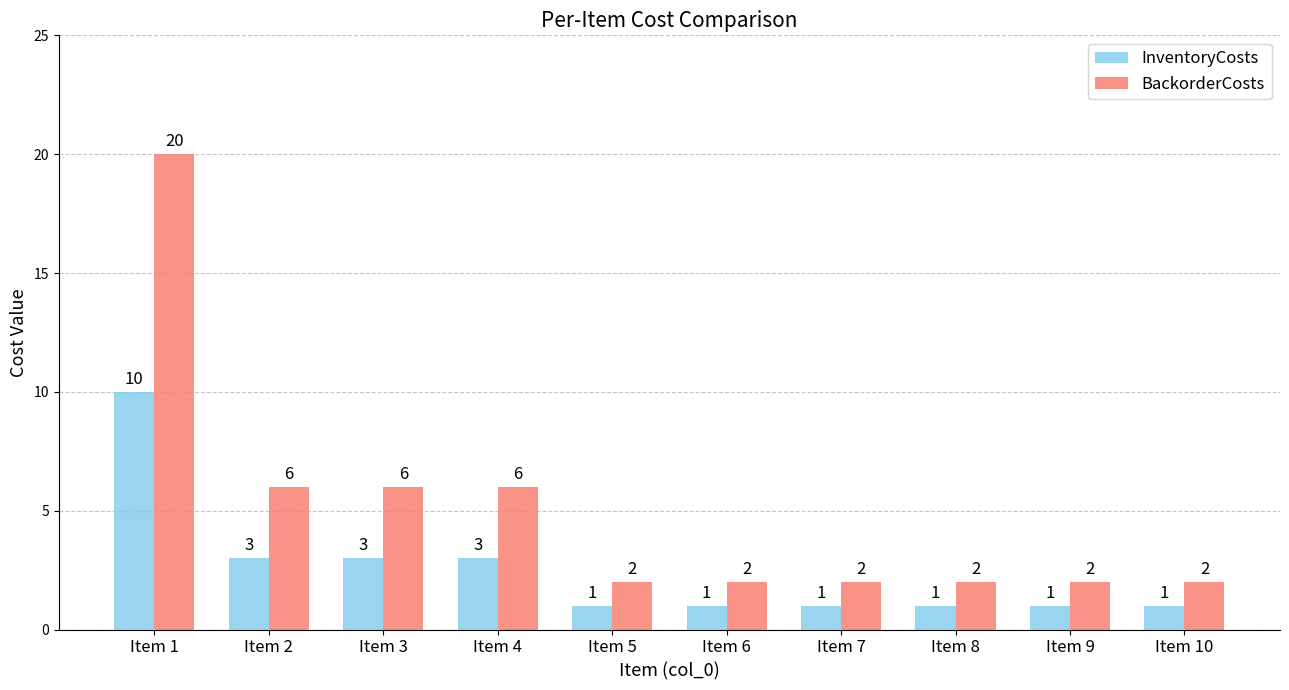

Count the InventoryCosts values in the range 1 to 3.

9